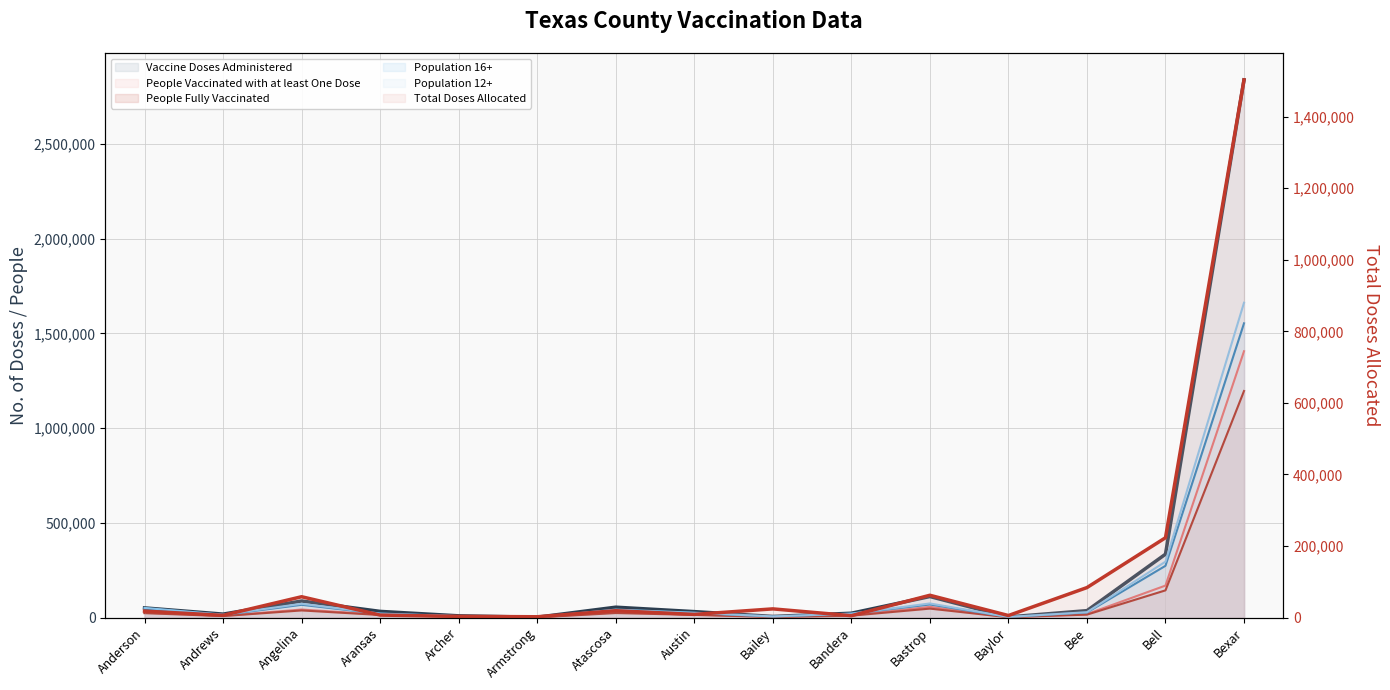

What is the difference between the Vaccine Doses Administered values at Bell and Bastrop?

223585